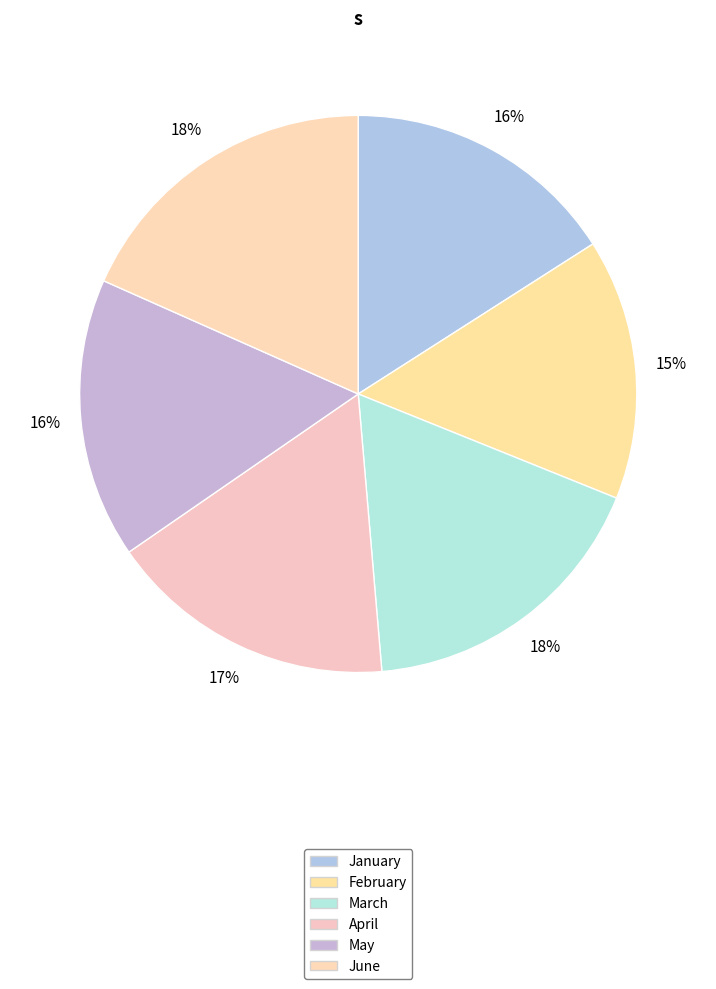

To the nearest percent, what is the average slice percentage?

17%